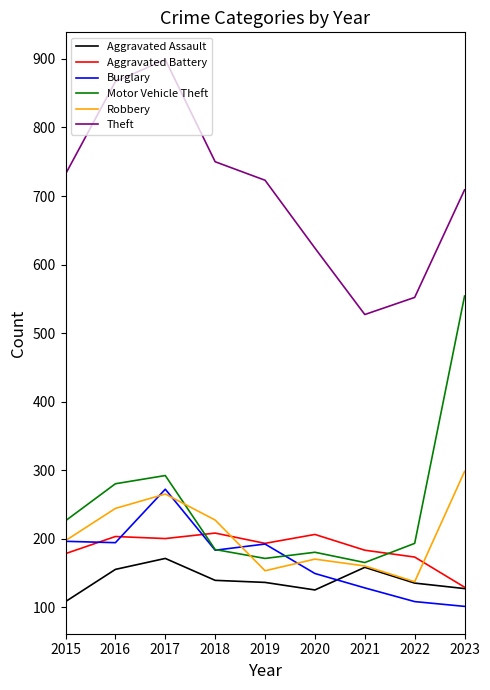

Is it true that Aggravated Assault equals 108 at 2015?

True